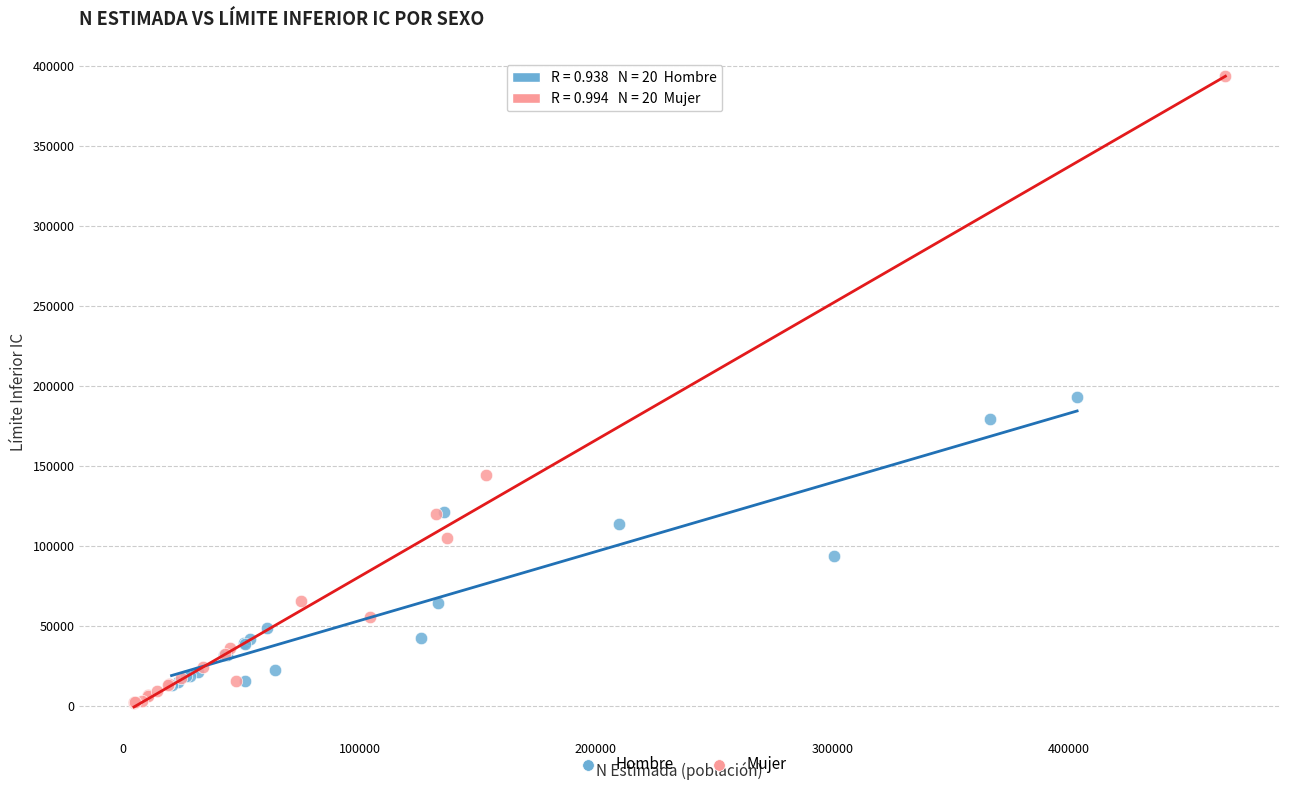

What are all the series names shown in the legend?

Hombre, Mujer